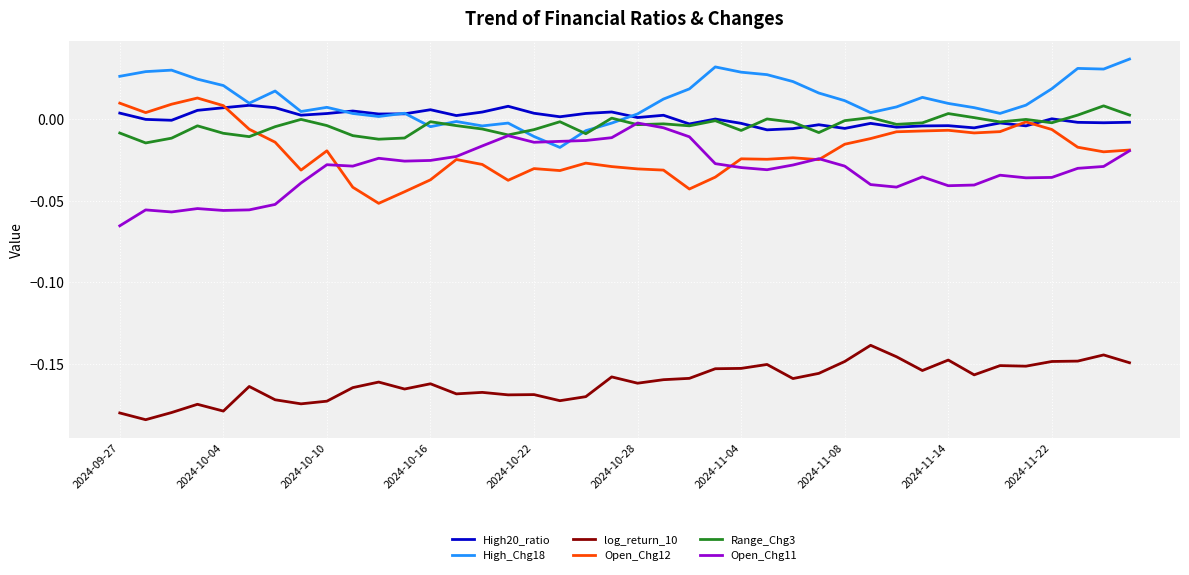

After their last crossing, which series has the higher values: Open_Chg11 or High_Chg18?

High_Chg18